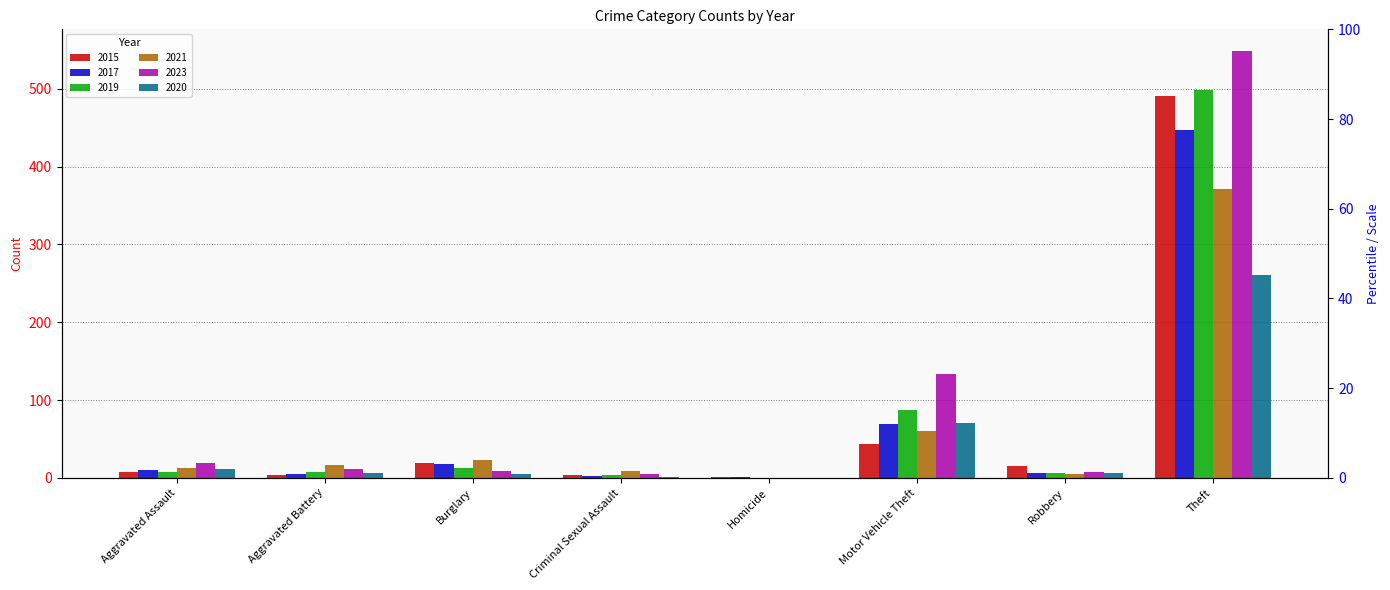

True or false: 2019 has a value of 12 at Burglary.

True